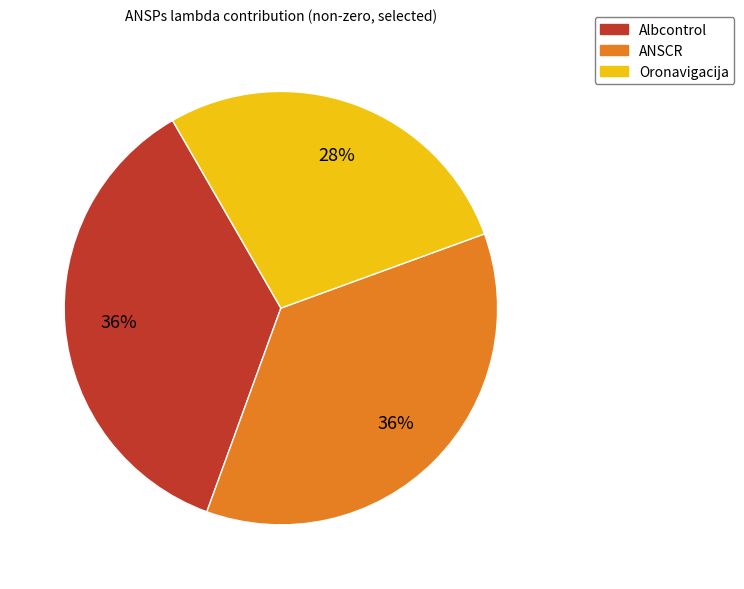

Is Oronavigacija the majority of the pie?

No